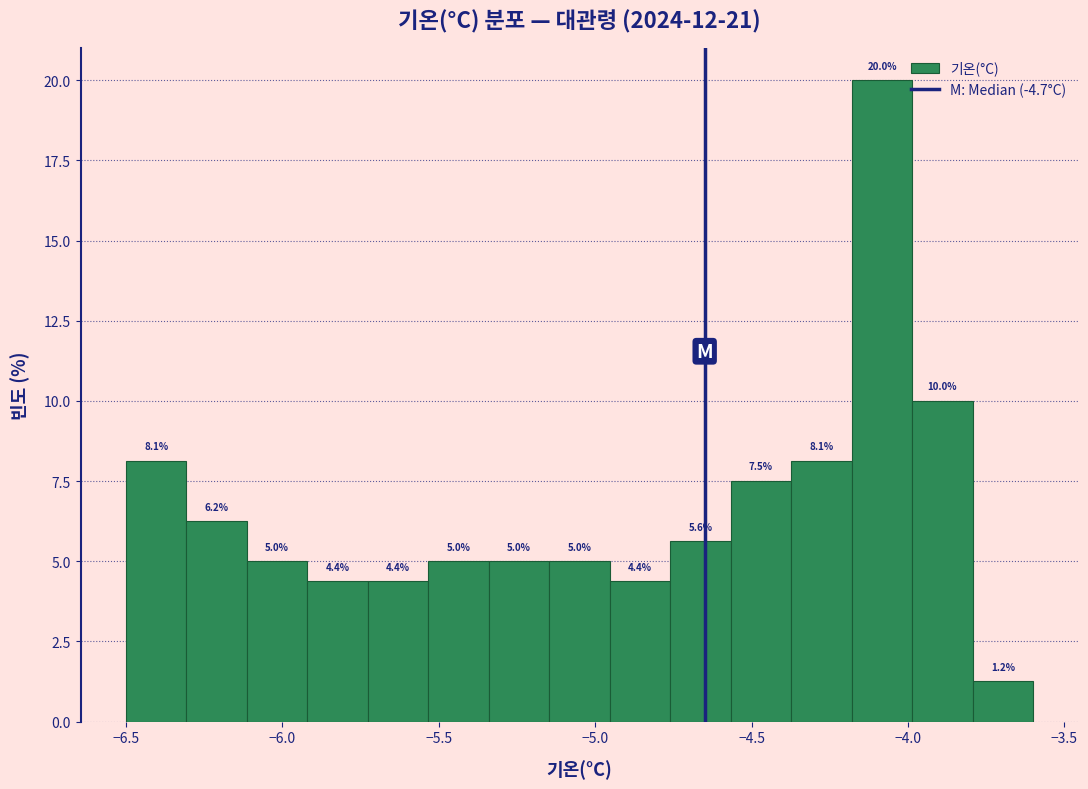

Read against the x-axis, roughly where is the centre of the tallest bar?

-4.10